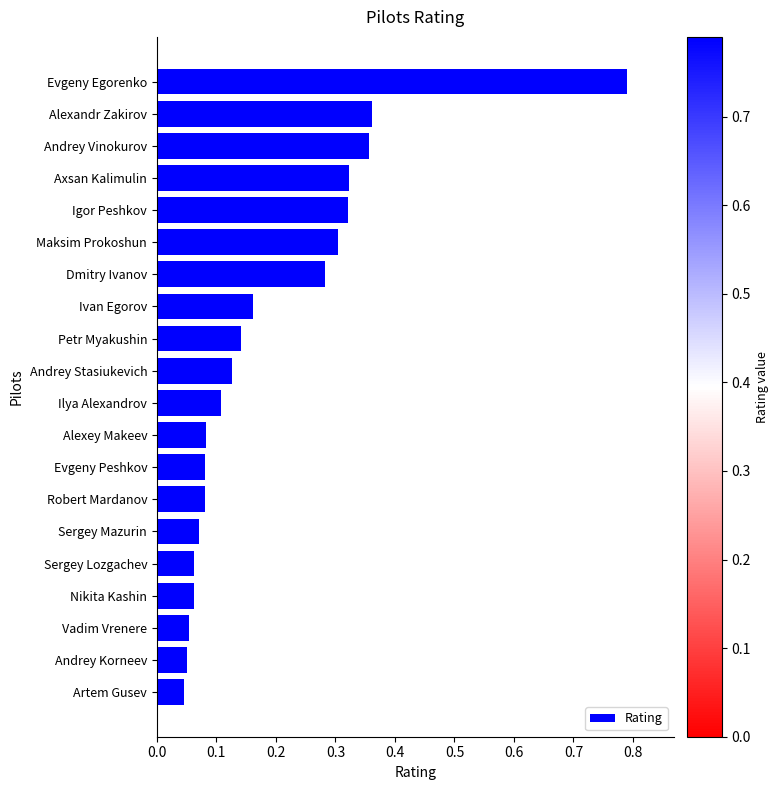

The chart shows a value of 0.3 at Ivan Egorov. True or false?

False